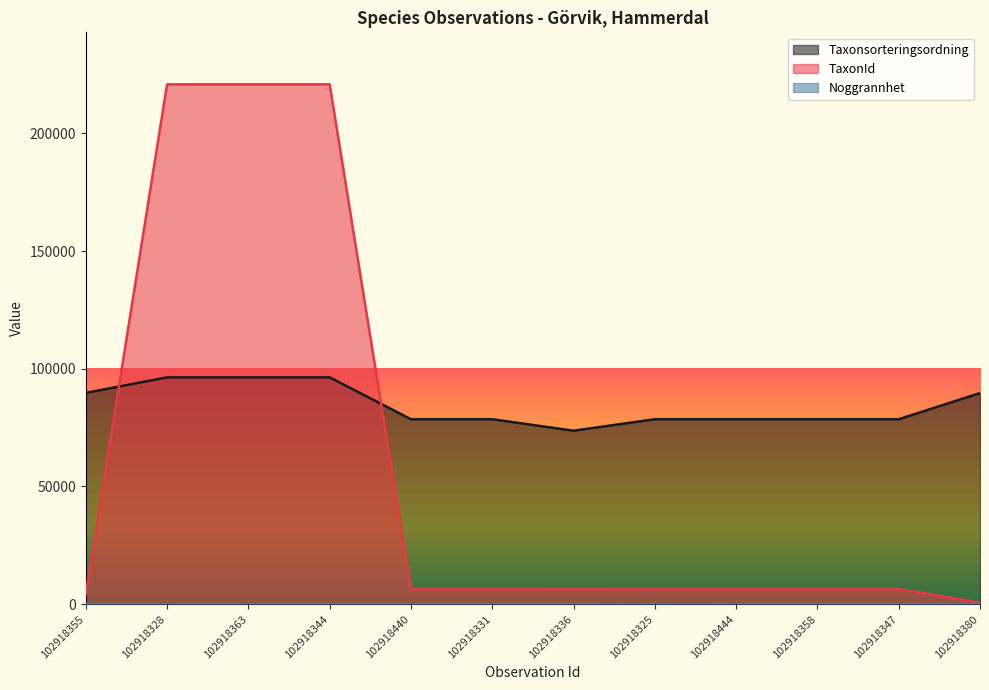

The TaxonId series shows 115610 at 102918344. True or false?

False